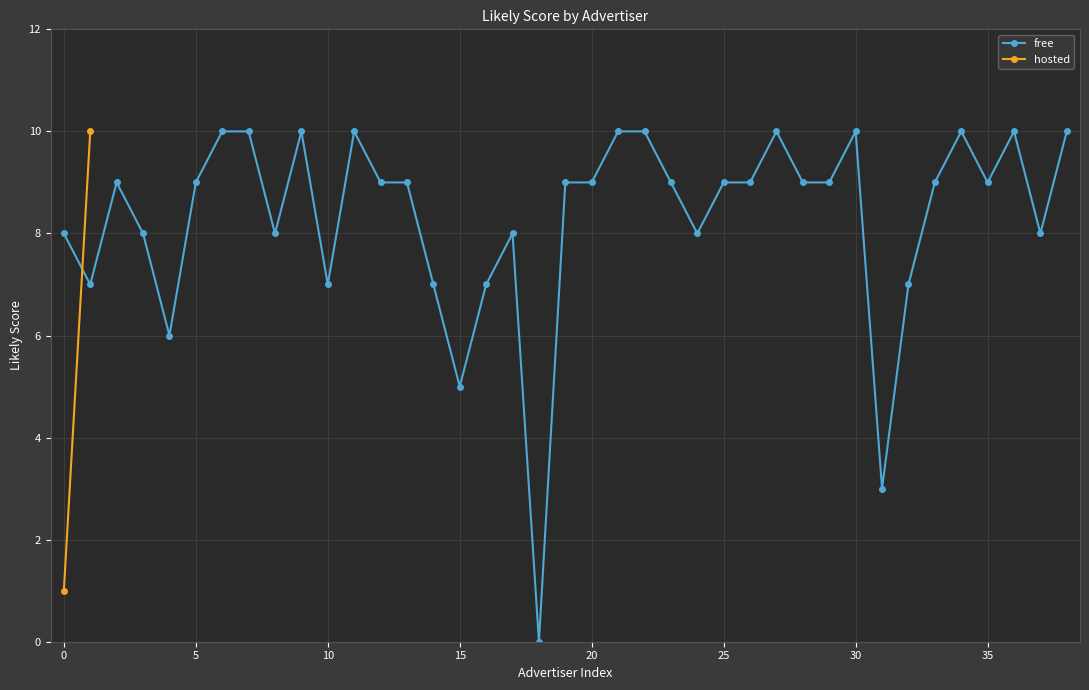

What is the highest value of the free series?

10